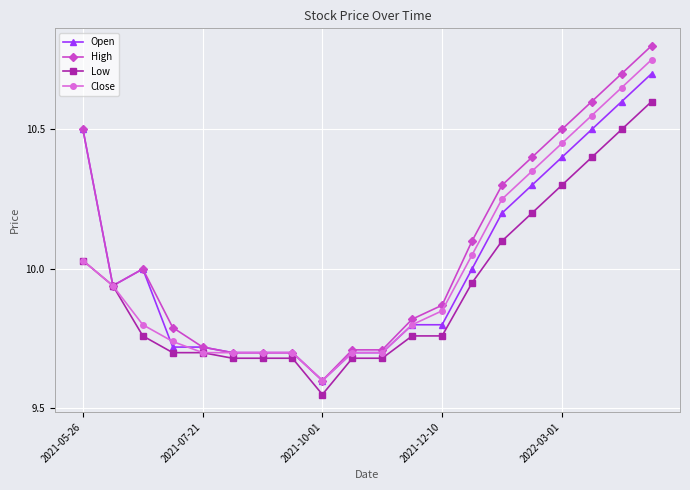

Which series has the largest total across all categories?

High